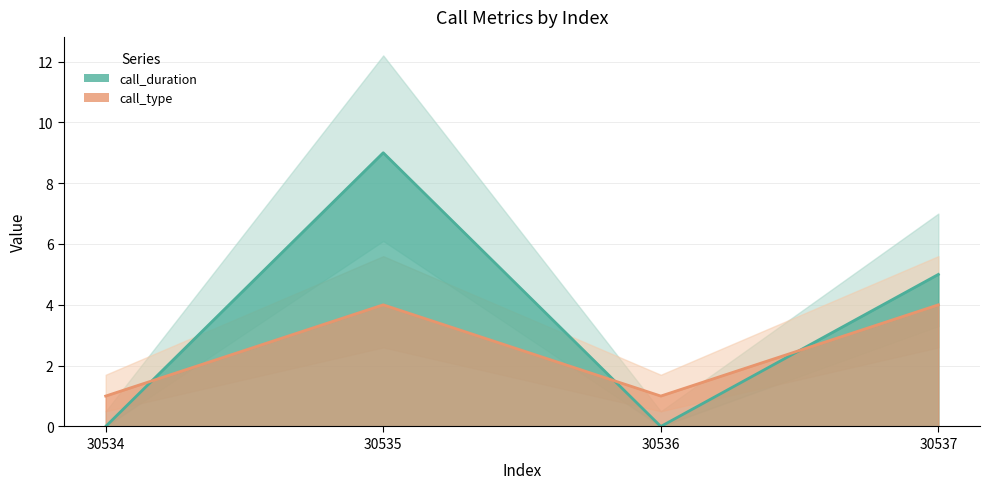

Between 30535 and 30536, which series saw the biggest shift?

call_duration